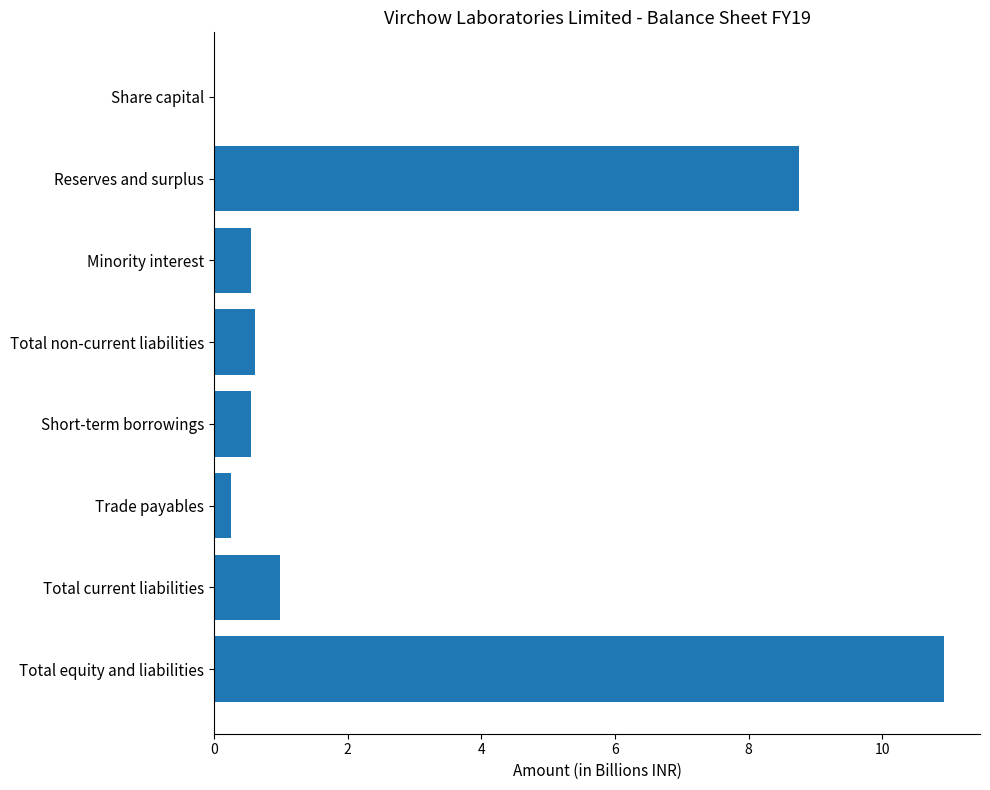

The chart shows a value of 15.3 at Reserves and surplus. True or false?

False